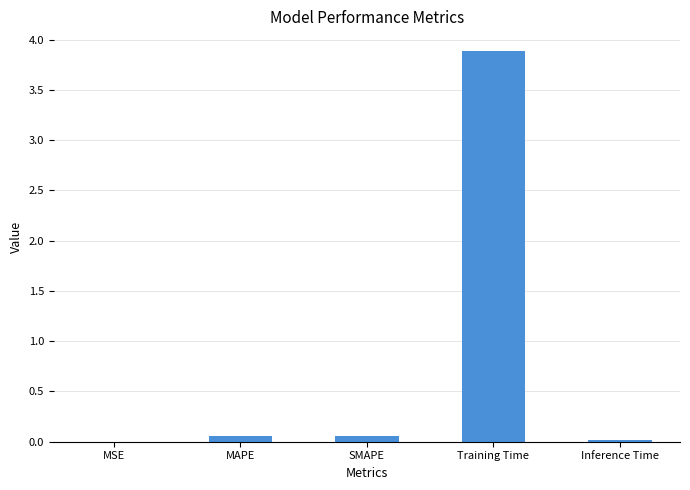

What is the maximum value shown in the chart?

3.9